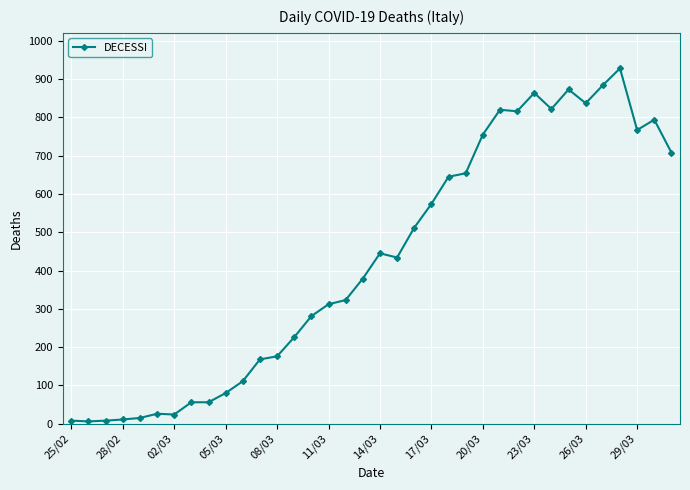

What is the sum of all values?

15398